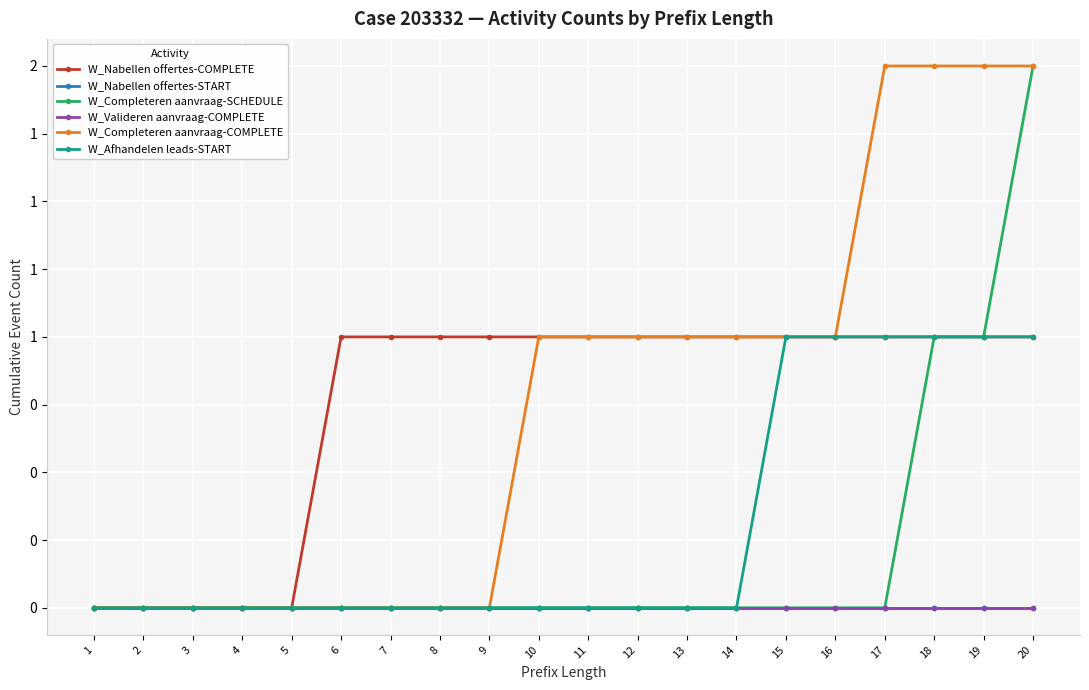

What is the difference between the maximum and minimum values in the W_Completeren aanvraag-COMPLETE series?

2